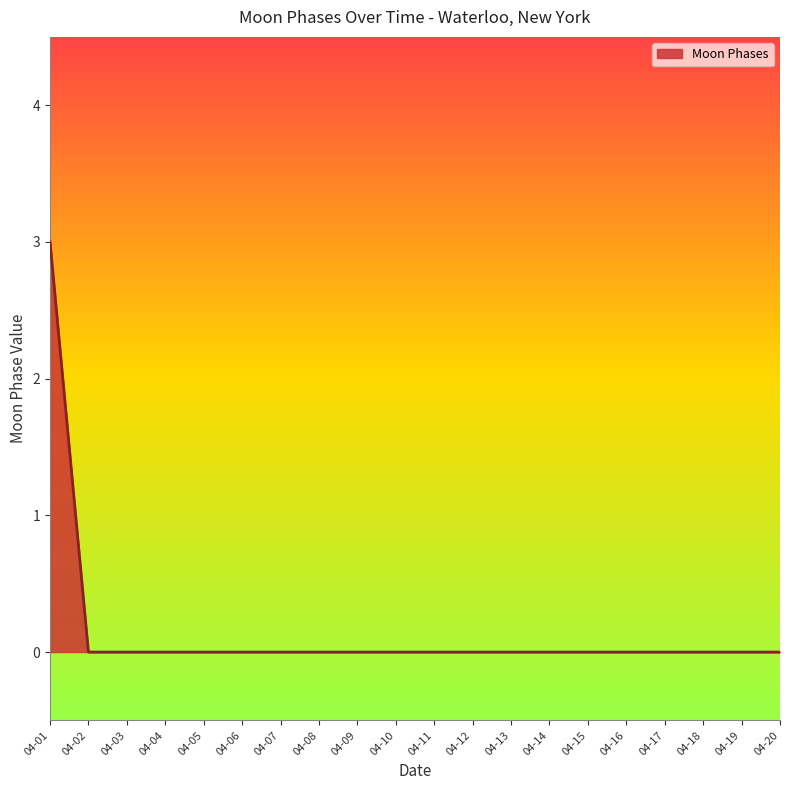

What is the difference between the values at 04-19 and 04-01?

3